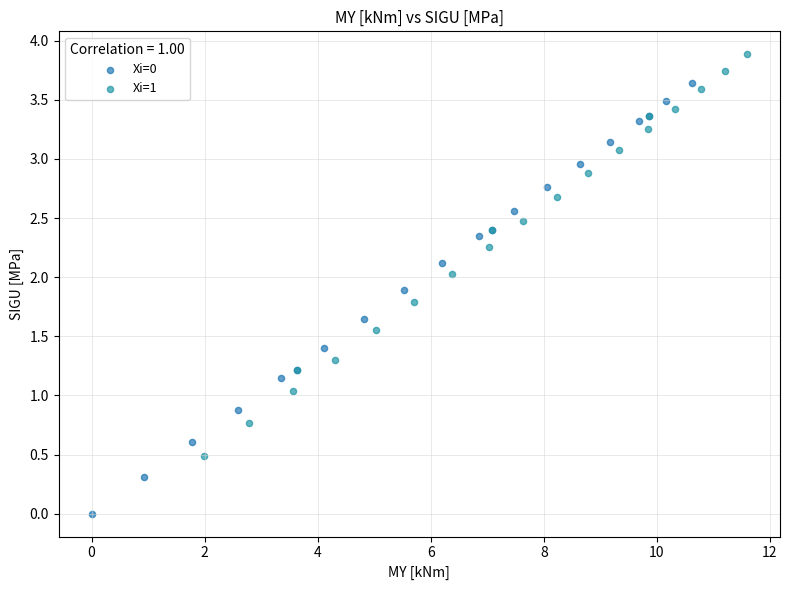

Which series reaches the maximum Y coordinate?

Xi=1